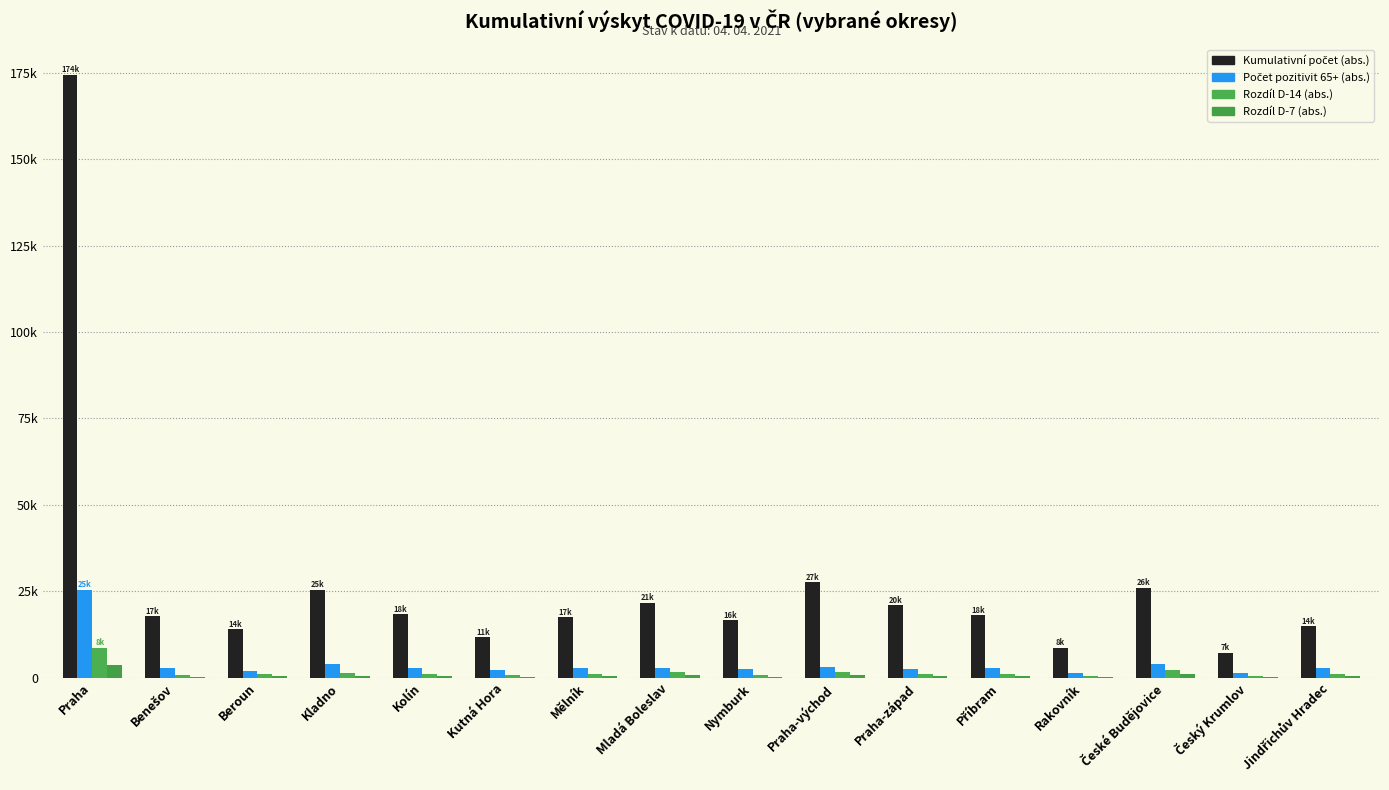

Are the bars horizontal?

No